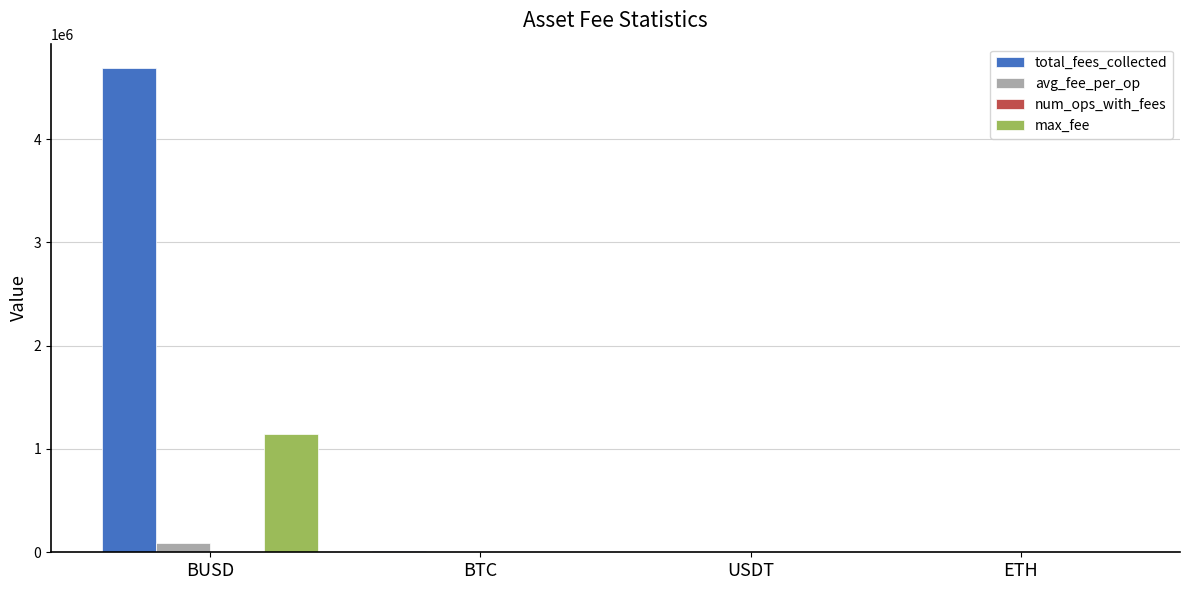

The value of max_fee at BUSD is 1148845.6. True or false?

True